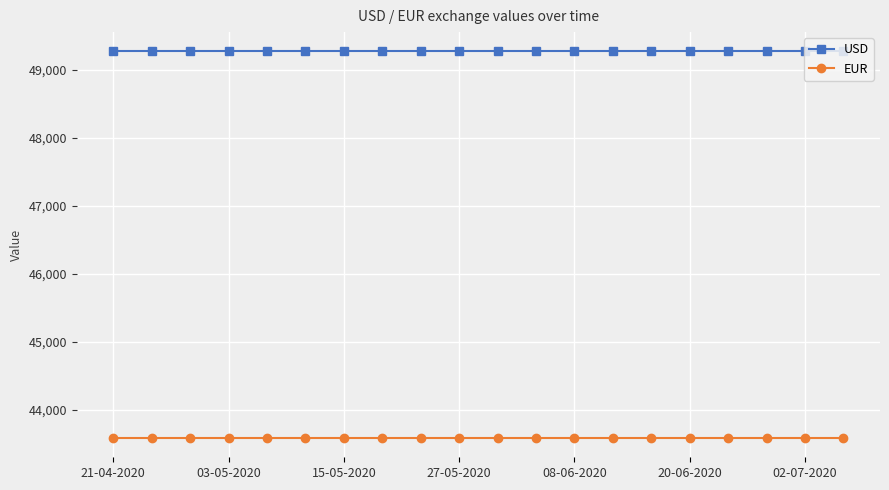

True or false: EUR and USD intersect in this chart.

False